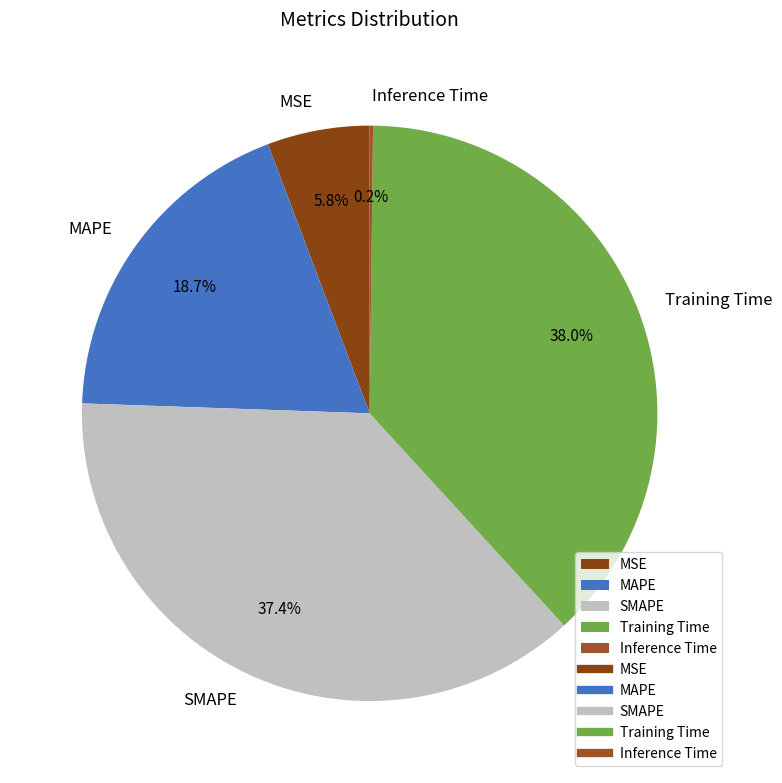

To the nearest percent, what is the difference between the largest and smallest slice percentages?

38%